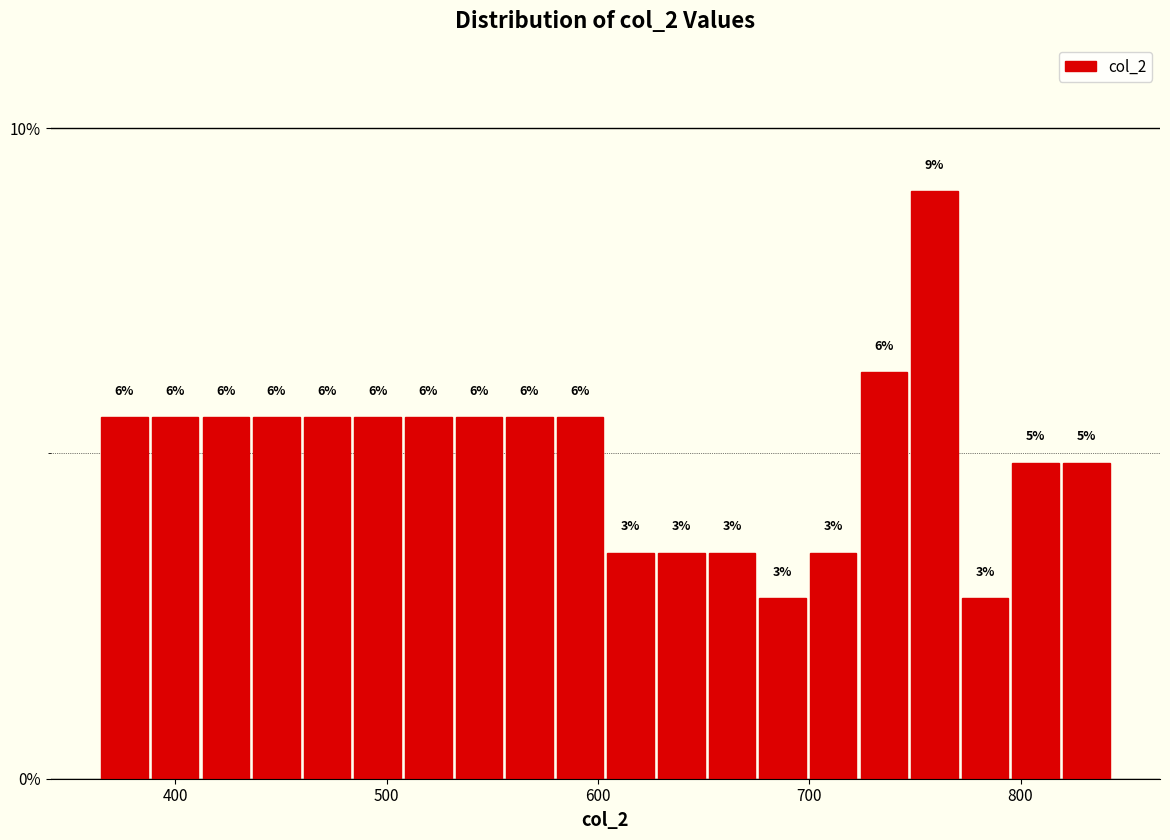

Around what value on the x-axis is the tallest bar? Give the approximate position of its centre, as read against the axis.

760